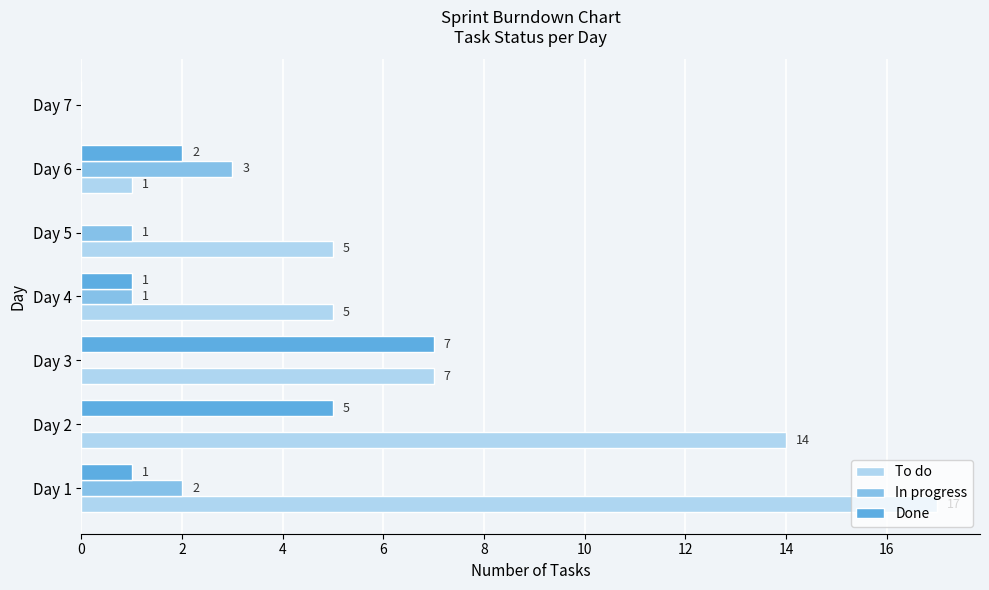

Which label corresponds to the largest value in the chart?

Day 1